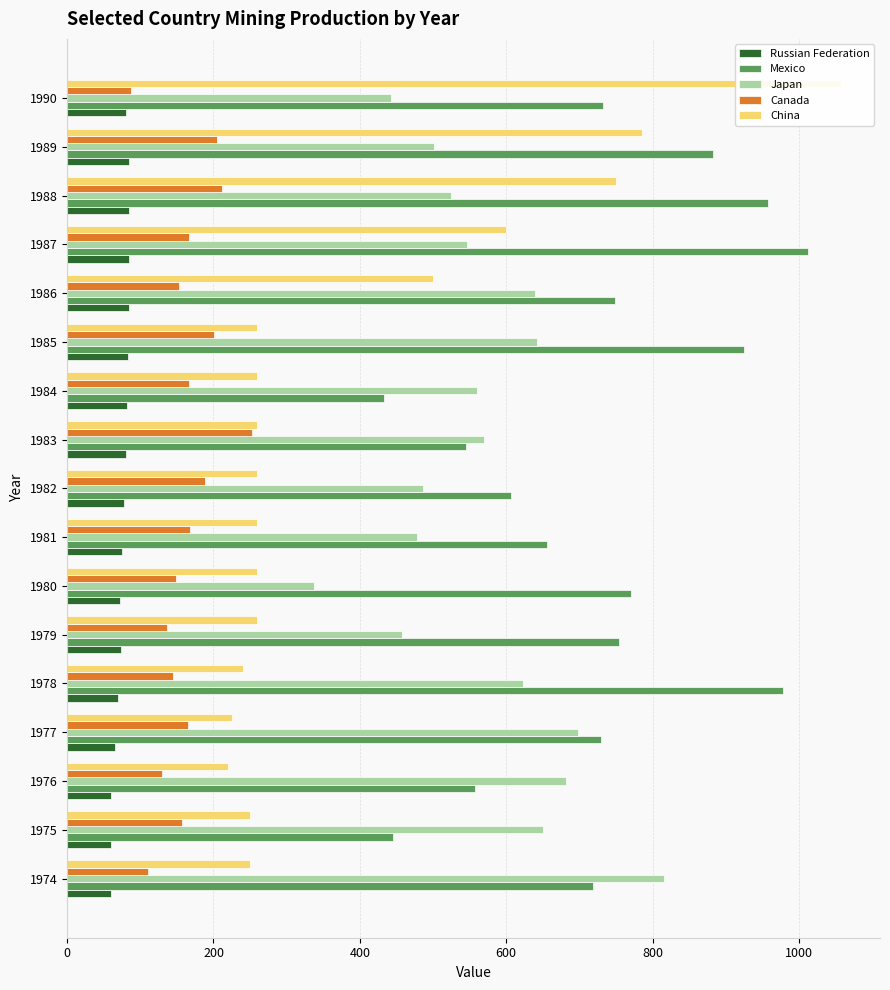

The value of Mexico at 1987 is 1012. True or false?

True